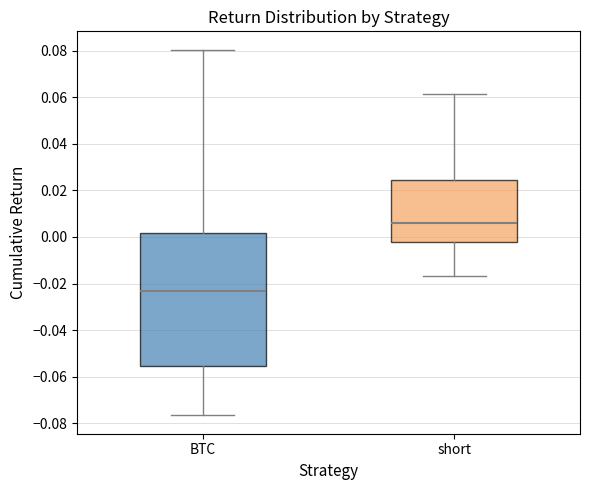

Which box is the tallest, from its lower edge to its upper edge?

BTC